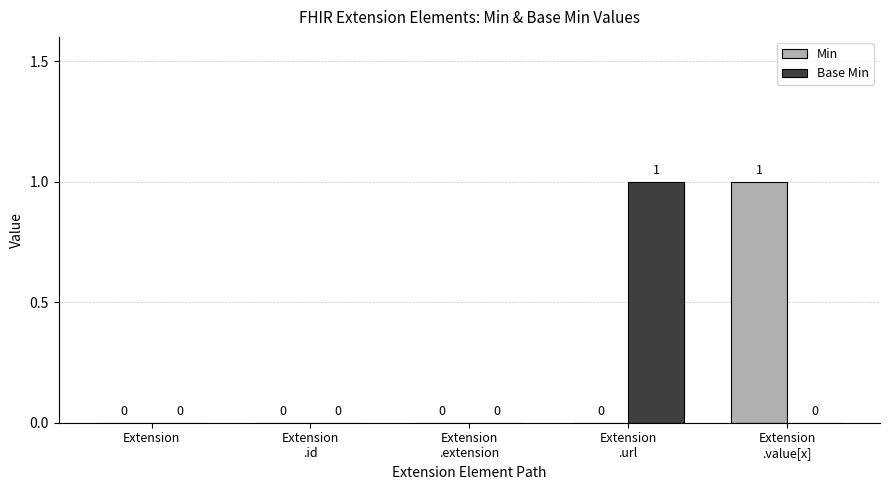

Is it true that Min equals 0 at Extension?

True